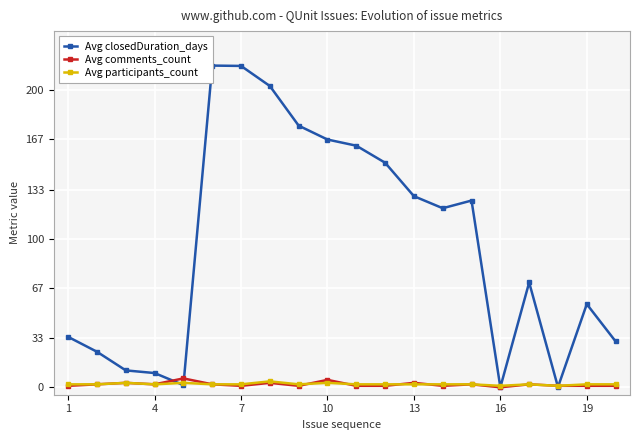

Is it true that Avg comments_count equals 5 at 10?

True